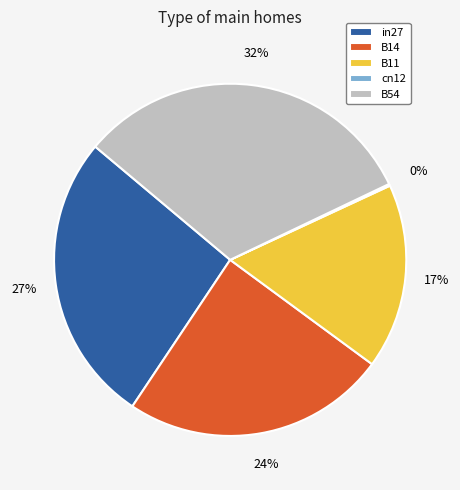

To the nearest percent, what is the combined percentage of in27 and B54?

59%